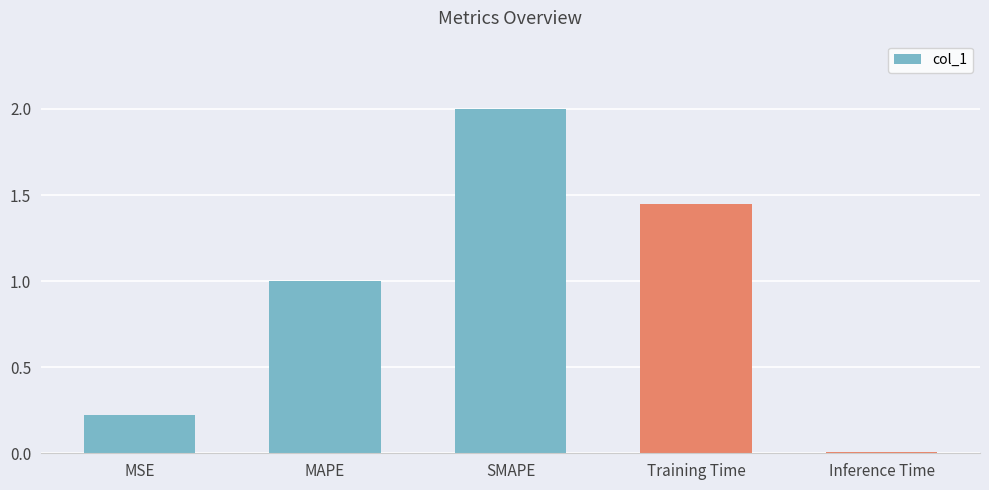

Rank the categories by value from lowest to highest.

Inference Time, MSE, MAPE, Training Time, SMAPE